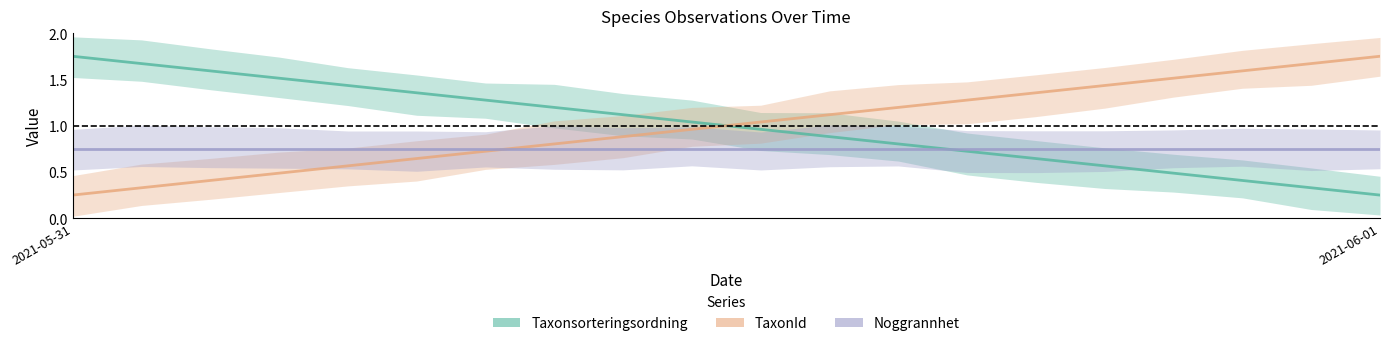

What is the value of the Noggrannhet point at the 9th from the left?

0.8